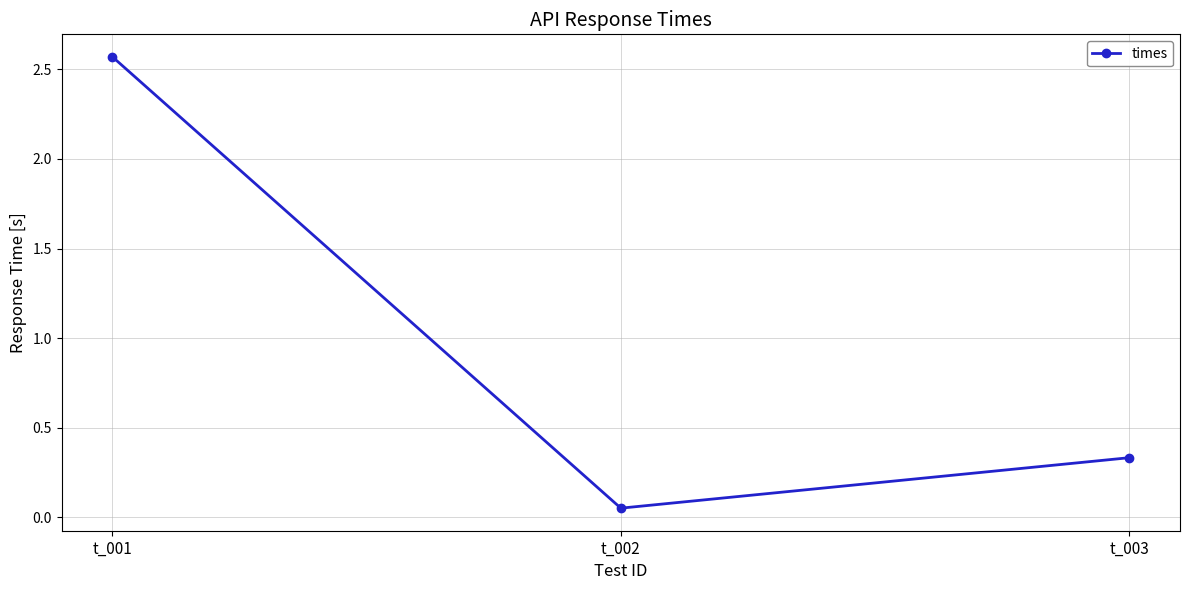

Between t_003 and t_002, which is larger?

t_003